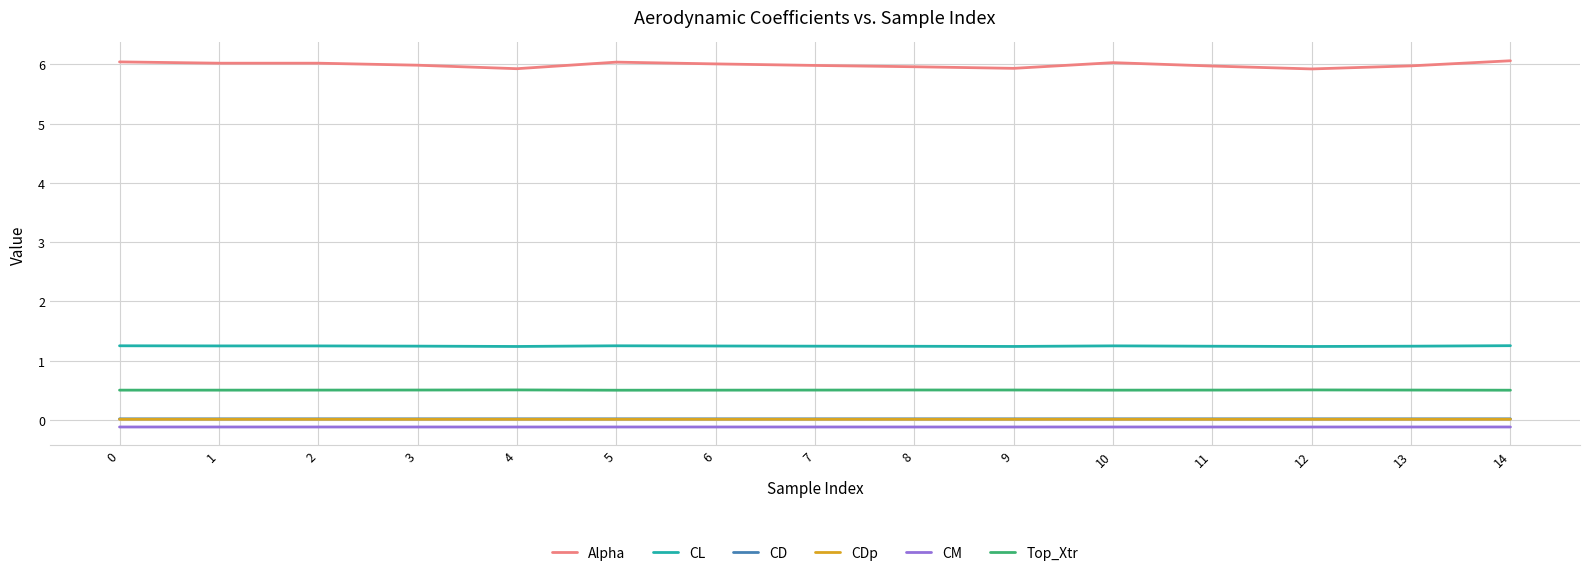

What is the highest value of the Top_Xtr series?

0.5